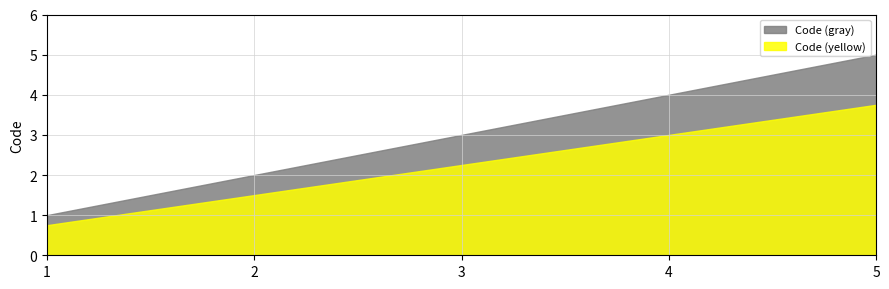

Rank the categories by Code (gray) value from lowest to highest.

1, 2, 3, 4, 5